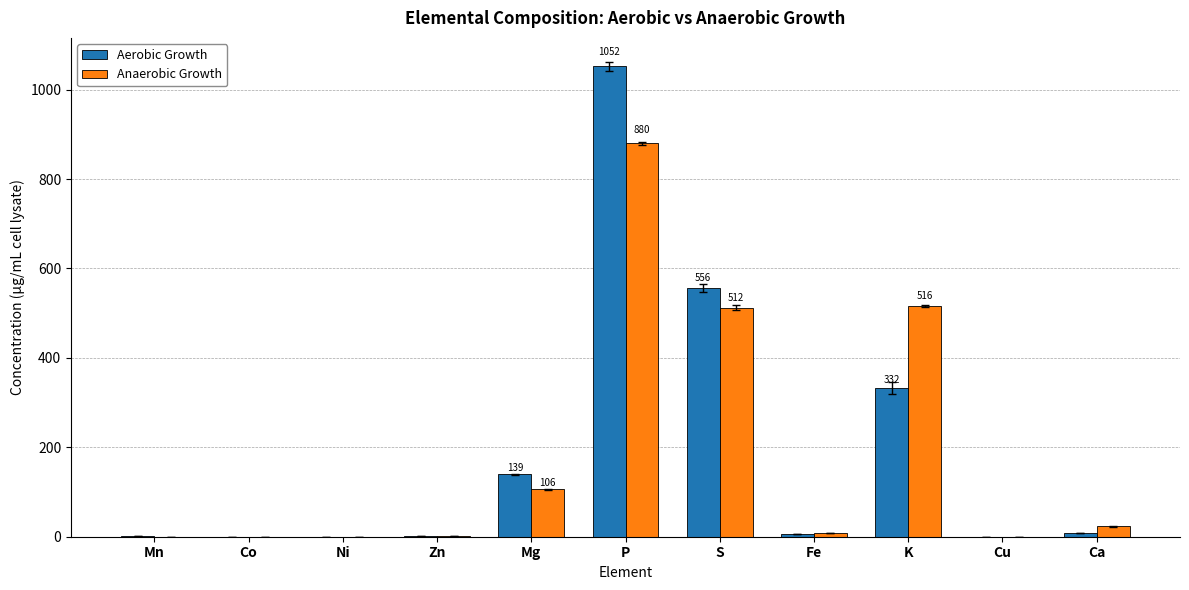

How many distinct data groups are displayed?

2